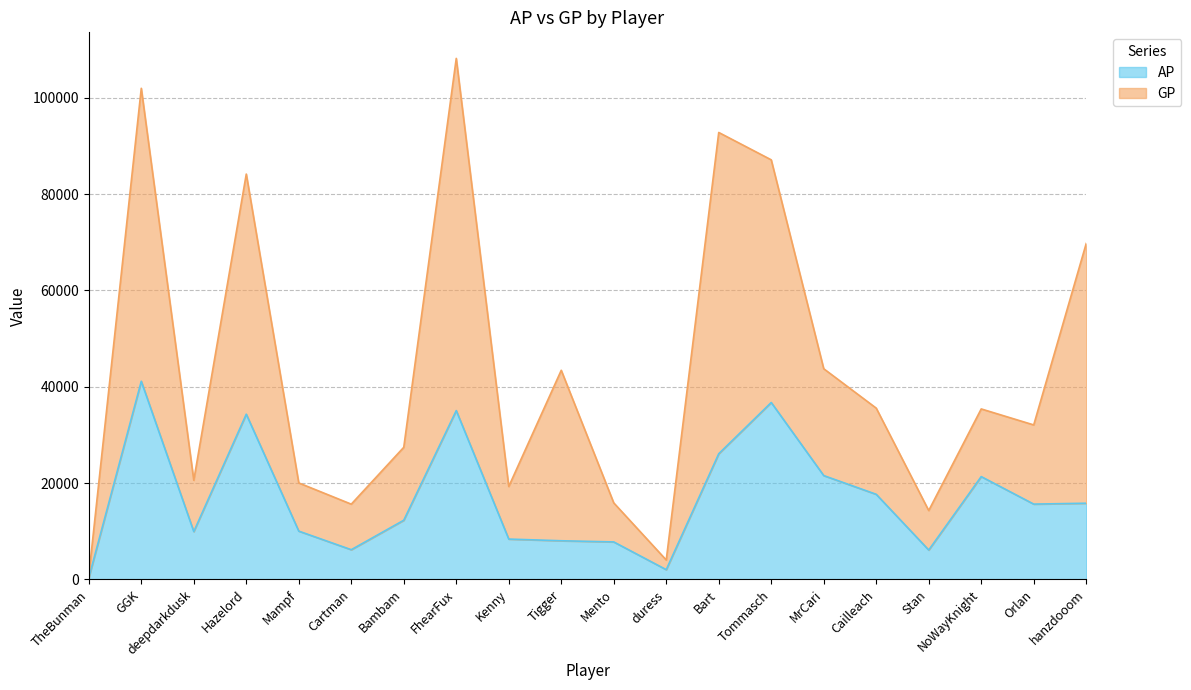

Reading left to right, list all the values displayed in this chart.

AP: TheBunman=326	GGK=41143	deepdarkdusk=9920	Hazelord=34300	Mampf=10010	Cartman=6150	Bambam=12271	FhearFux=35050	Kenny=8358	Tigger=8008	Mento=7768	duress=2005	Bart=26084	Tommasch=36727	MrCari=21548	Cailleach=17656	Stan=6084	NoWayKnight=21336	Orlan=15622	hanzdooom=15804
GP: TheBunman=759	GGK=101995	deepdarkdusk=20576	Hazelord=84177	Mampf=20020	Cartman=15610	Bambam=27419	FhearFux=108208	Kenny=19281	Tigger=43419	Mento=15876	duress=4010	Bart=92819	Tommasch=87134	MrCari=43740	Cailleach=35555	Stan=14285	NoWayKnight=35391	Orlan=32068	hanzdooom=69759